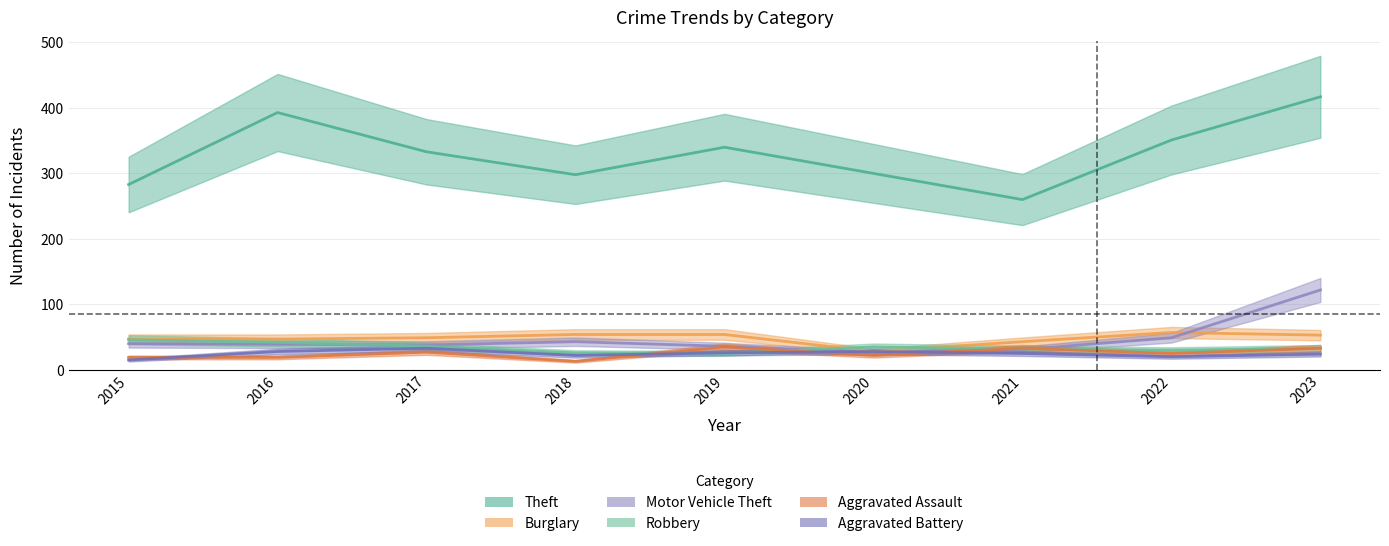

True or false: Burglary and Aggravated Battery cross at least once.

False